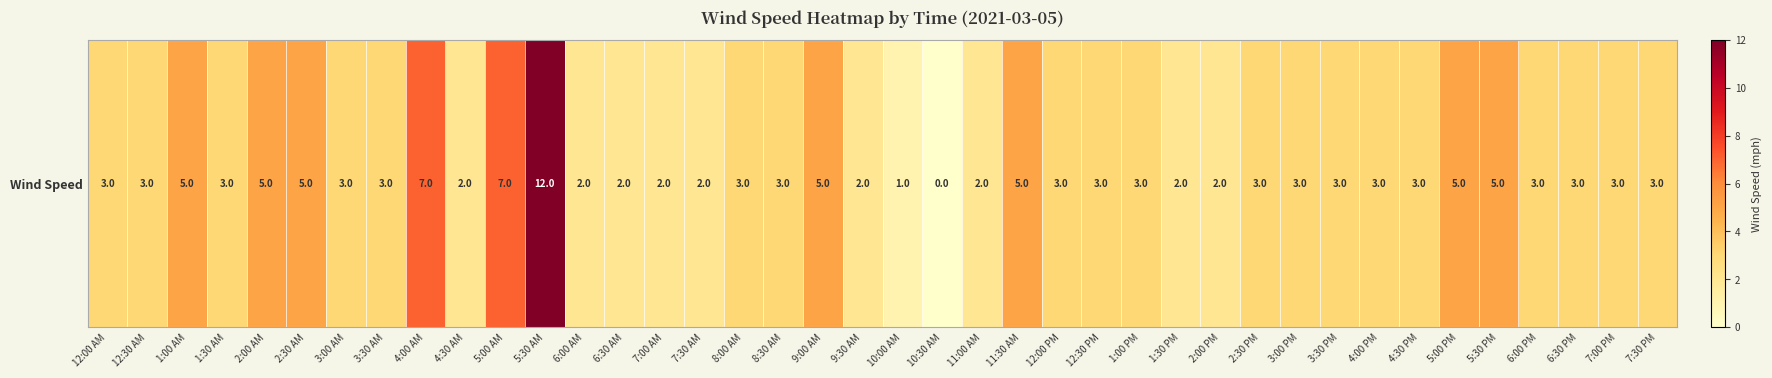

What is the difference between the maximum and minimum values?

12